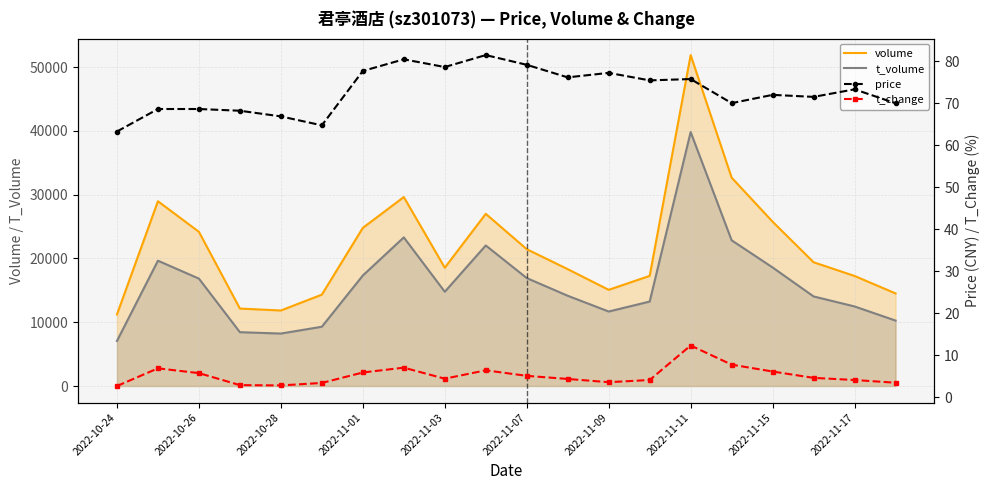

Count the number of data series in this chart.

4